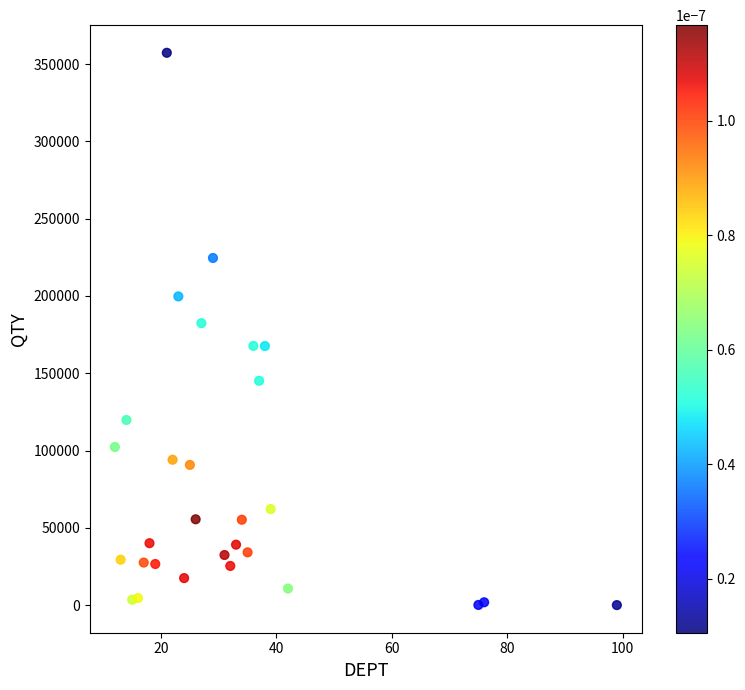

What is the range of X values (max minus min)?

87.0